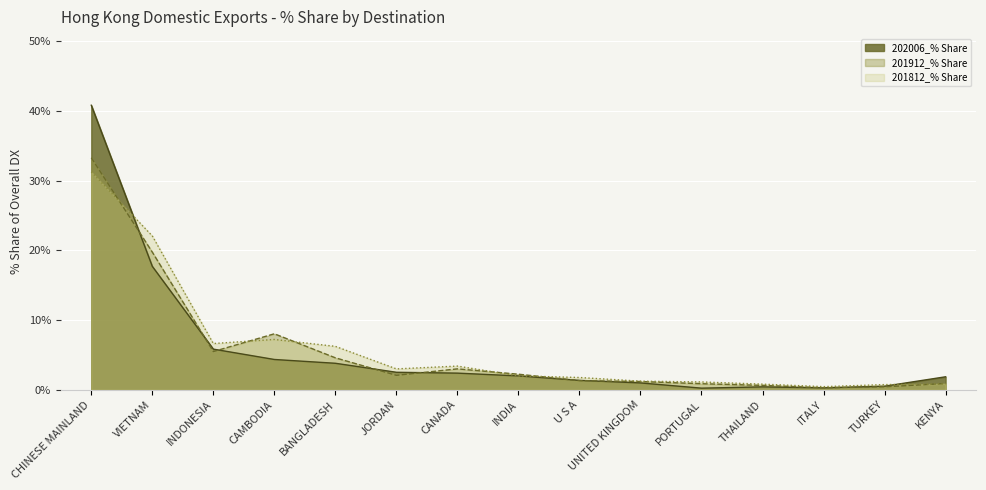

True or false: 202006_% Share and 201912_% Share intersect in this chart.

True